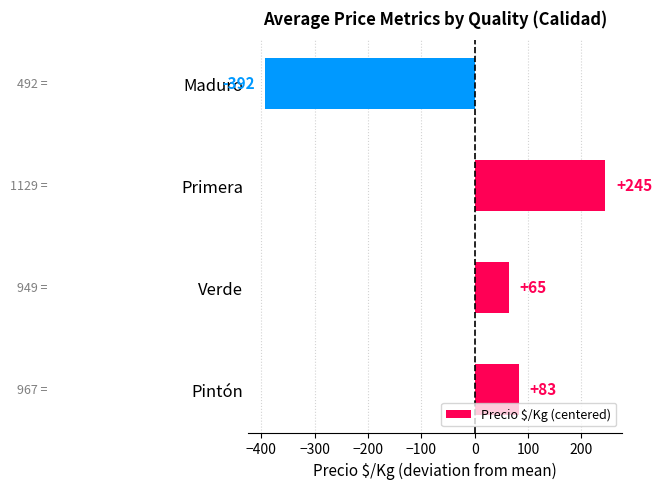

List the labels in order of value, largest first.

Primera, Pintón, Verde, Maduro